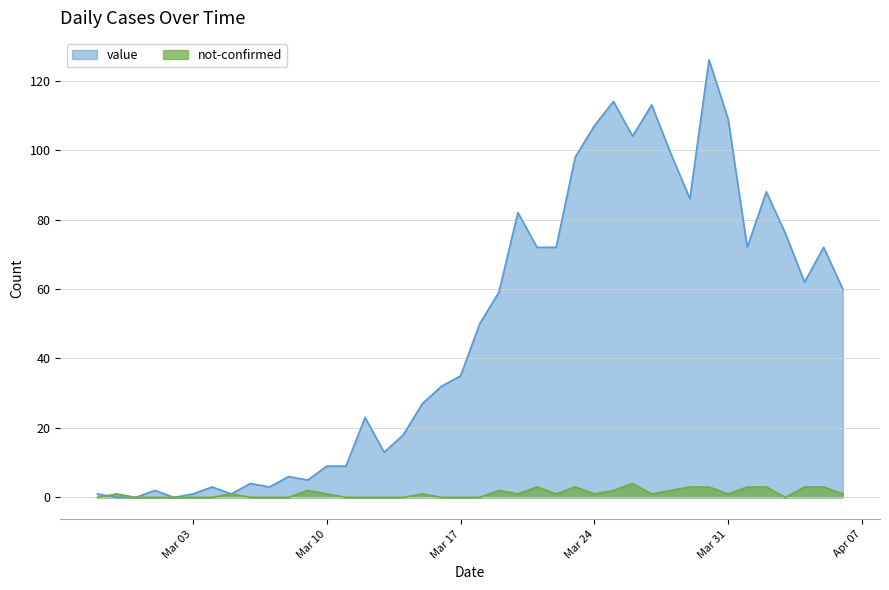

Reading right to left, extract all data points from this chart.

value: 60	72	62	76	88	72	109	126	86	99	113	104	114	107	98	72	72	82	59	50	35	32	27	18	13	23	9	9	5	6	3	4	1	3	1	0	2	0	0	1
not-confirmed: 1	3	3	0	3	3	1	3	3	2	1	4	2	1	3	1	3	1	2	0	0	0	1	0	0	0	0	1	2	0	0	0	1	0	0	0	0	0	1	0